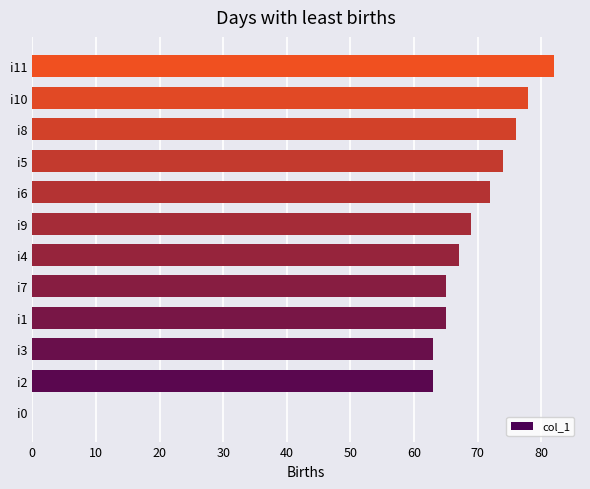

Read the value at i10.

78